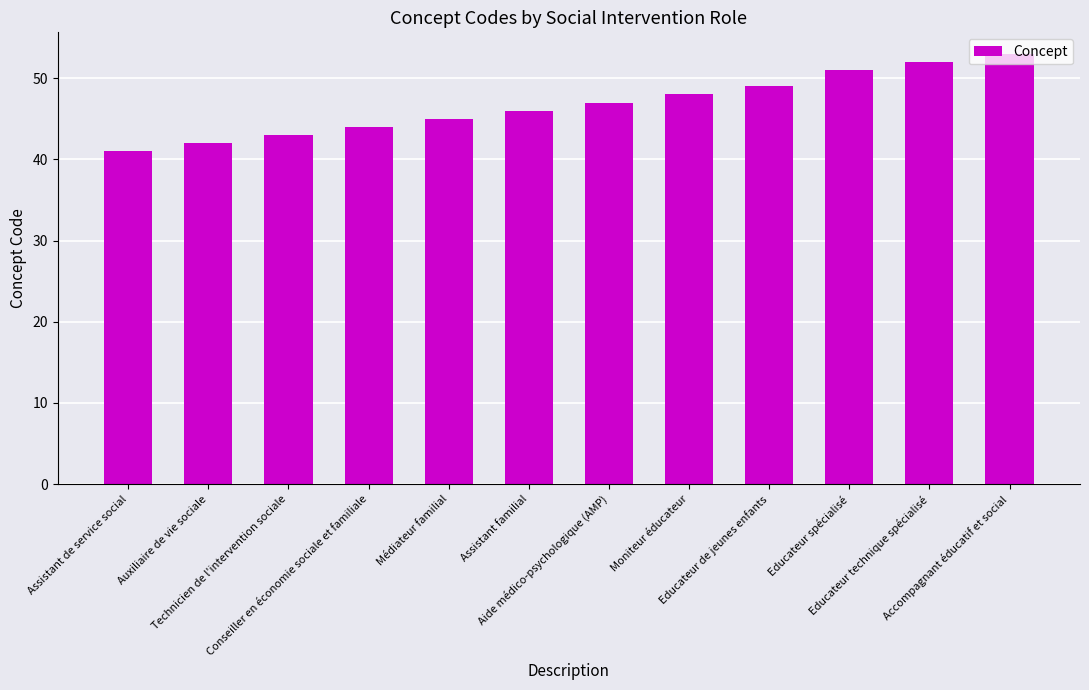

What is the value of the 4th bar from the left?

44